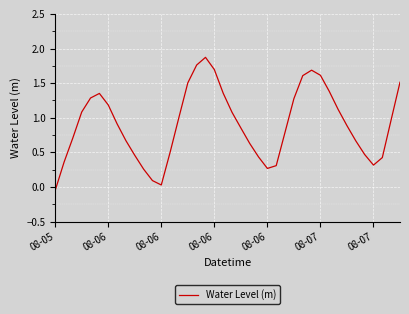

What is the greatest value displayed?

1.9